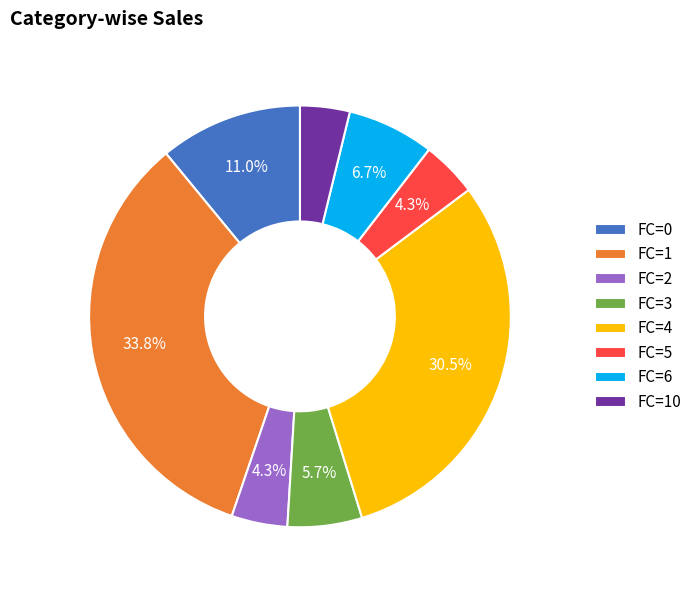

Is there a majority slice in this chart?

No